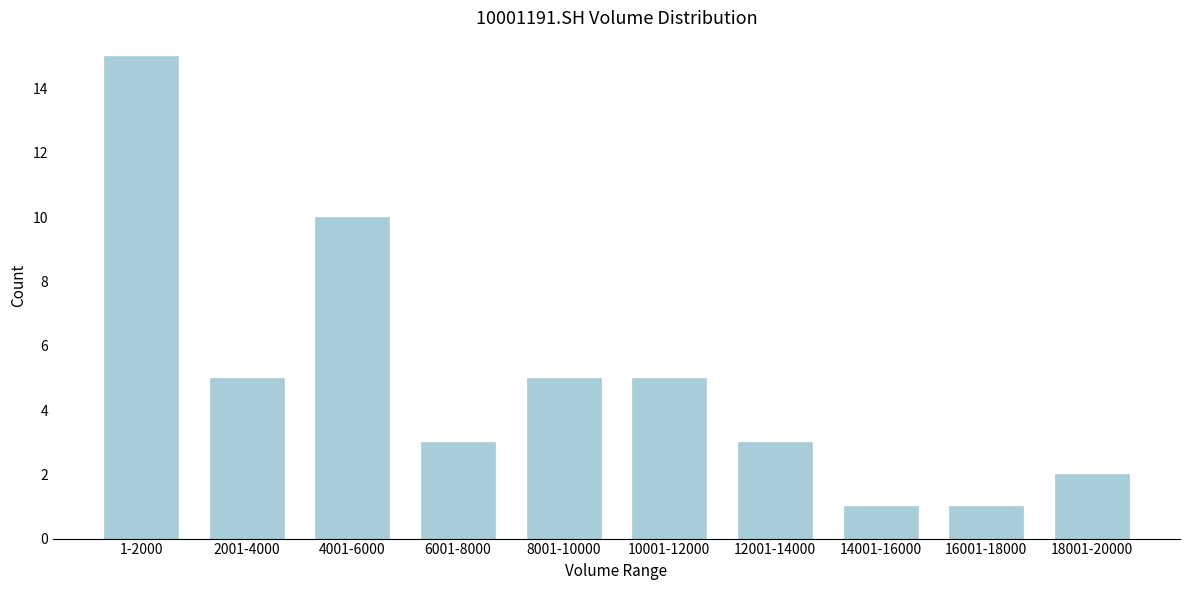

Reading left to right, list all the values displayed in this chart.

1-2000=15	2001-4000=5	4001-6000=10	6001-8000=3	8001-10000=5	10001-12000=5	12001-14000=3	14001-16000=1	16001-18000=1	18001-20000=2